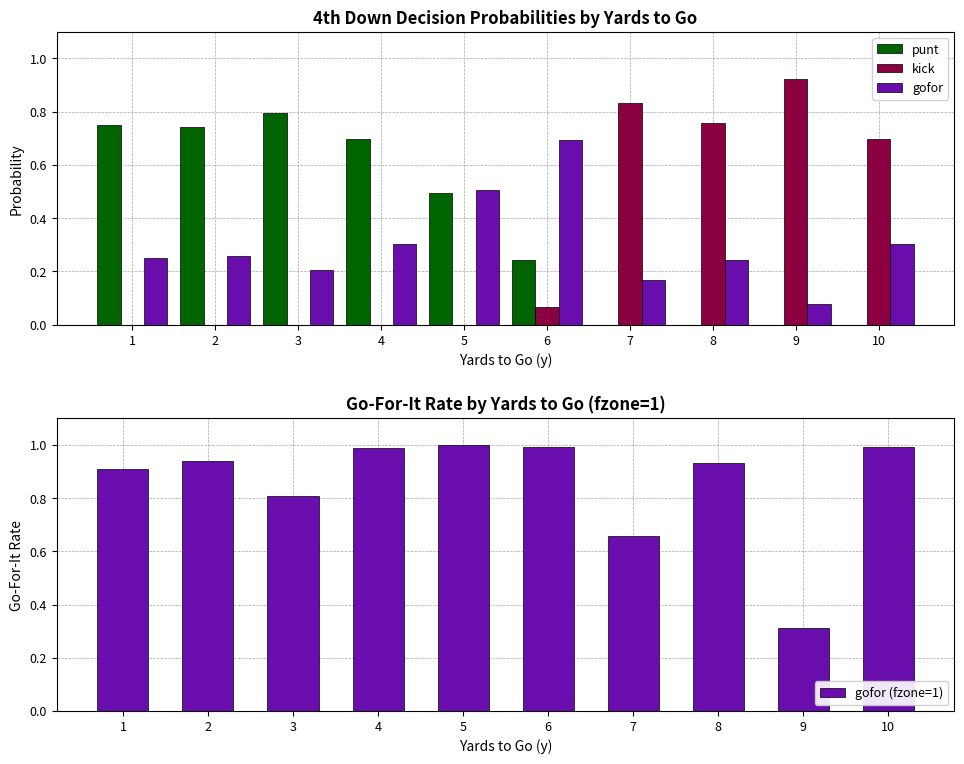

What is the spread (max minus min) of values at 2?

0.9